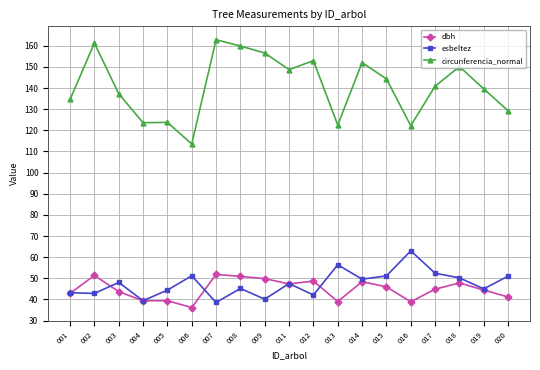

True or false: esbeltez and circunferencia_normal intersect in this chart.

False